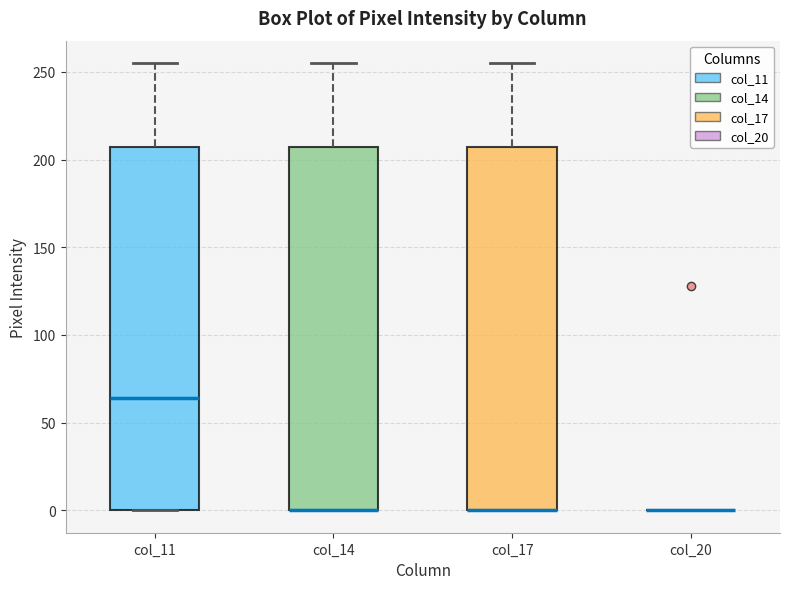

Reading left to right, transcribe this box plot: for each box, give where its median line is, the range the box spans, and where its two whiskers end, as read against the y-axis. The values are not printed on the chart, so give them approximately, as read against the axis.

col_11: median 65, box 0 to 205, whiskers 0 to 255
col_14: median 0 (drawn on the box's lower edge), box 0 to 205, whiskers 0 to 255
col_17: median 0 (drawn on the box's lower edge), box 0 to 205, whiskers 0 to 255
col_20: box collapsed to a line at 0, whiskers 0 to 0